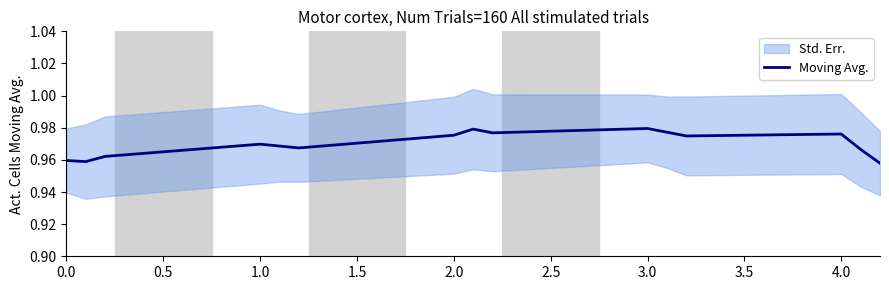

What is the label of the 9th point from the left?

4.0